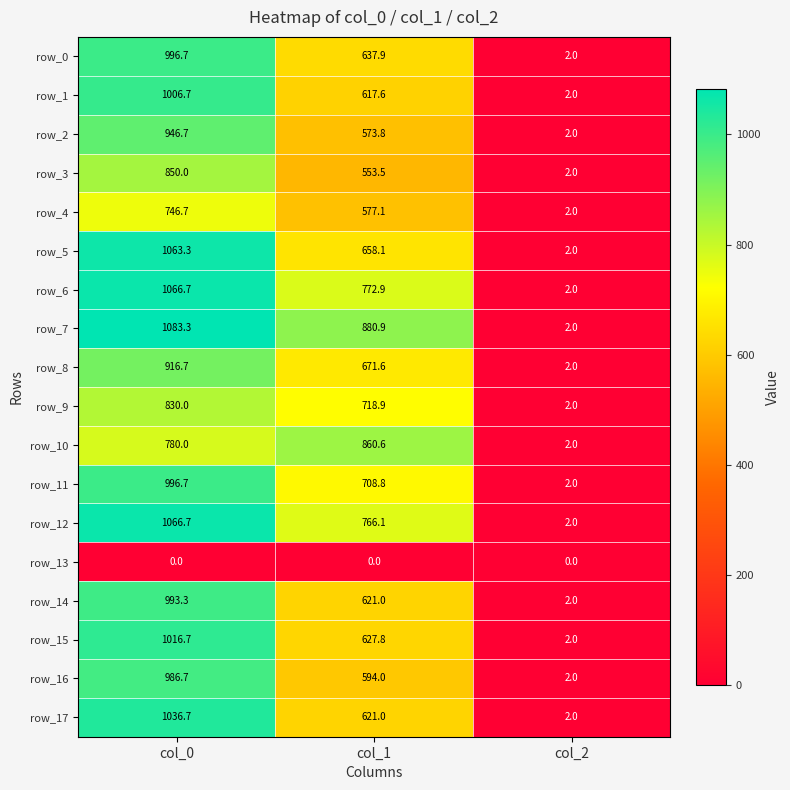

What is the approximate value of row_8 at col_0?

916.7